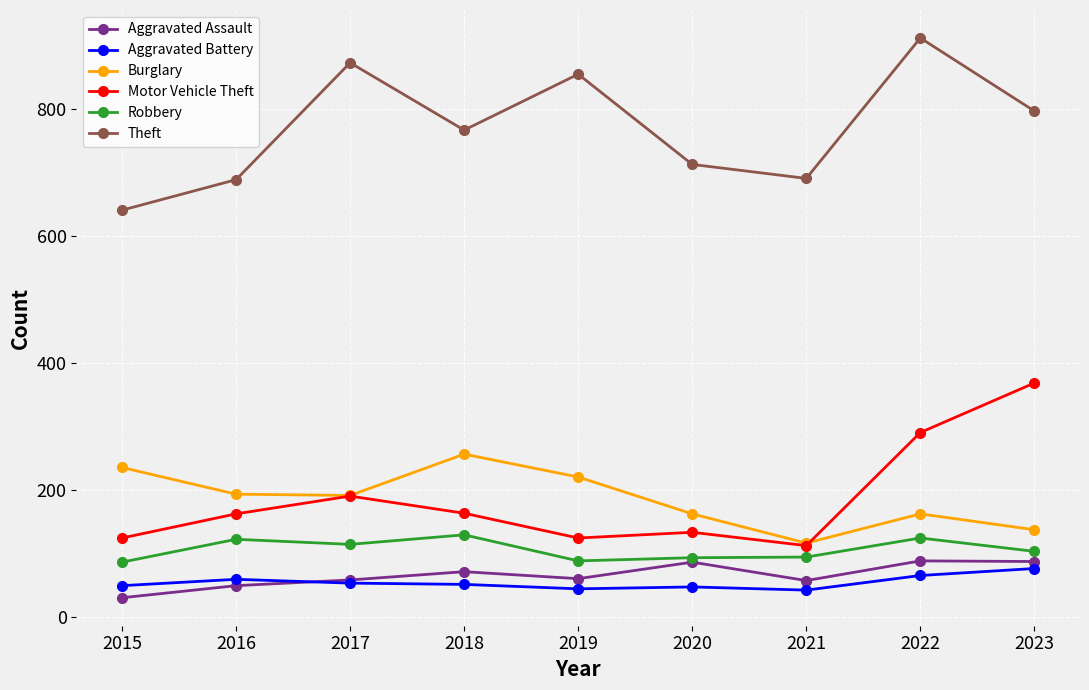

True or false: Robbery has more than 0 interior local peaks.

True